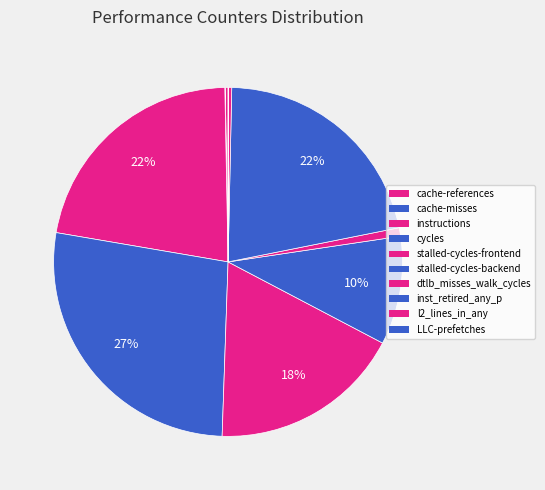

The stalled-cycles-frontend slice represents 18% of the pie. True or false?

True